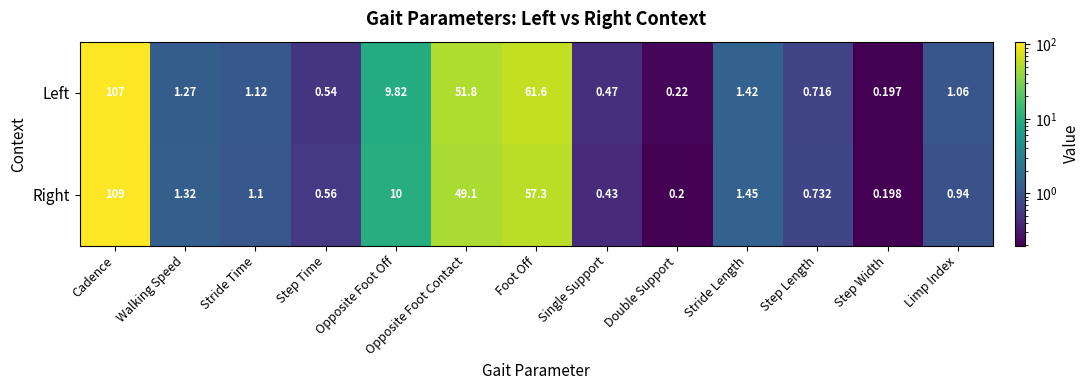

Which series has the largest total across all categories?

Left